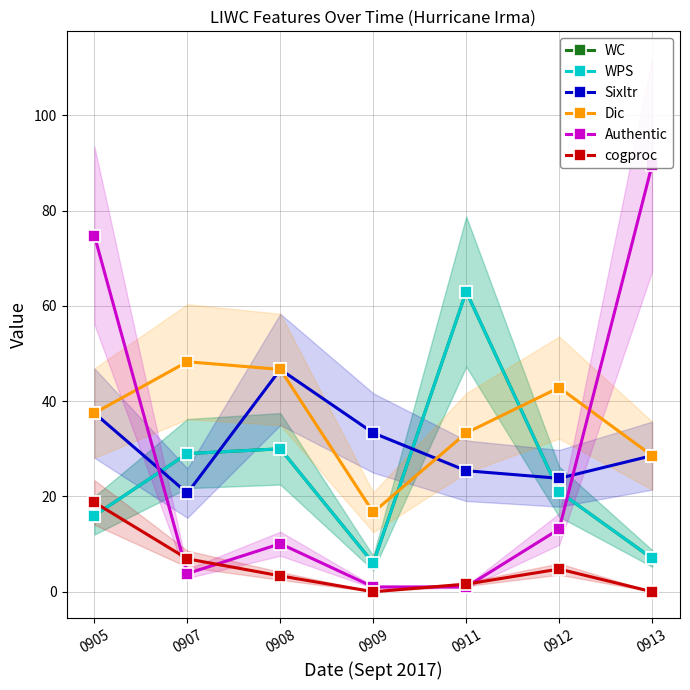

Which has a higher value, 0911 or 0907?

0911